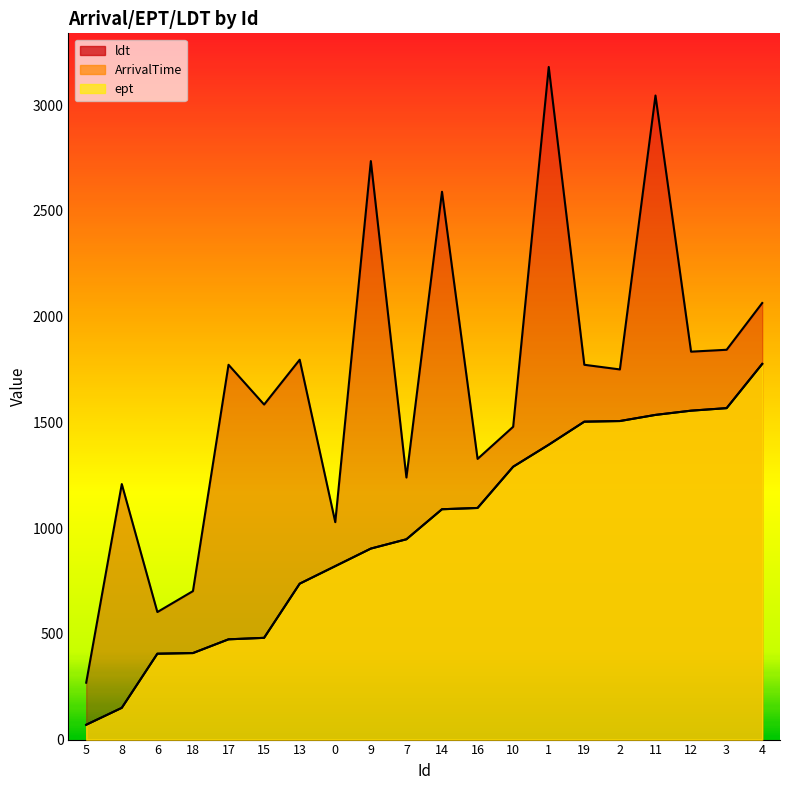

True or false: ArrivalTime and ldt cross at least once.

False